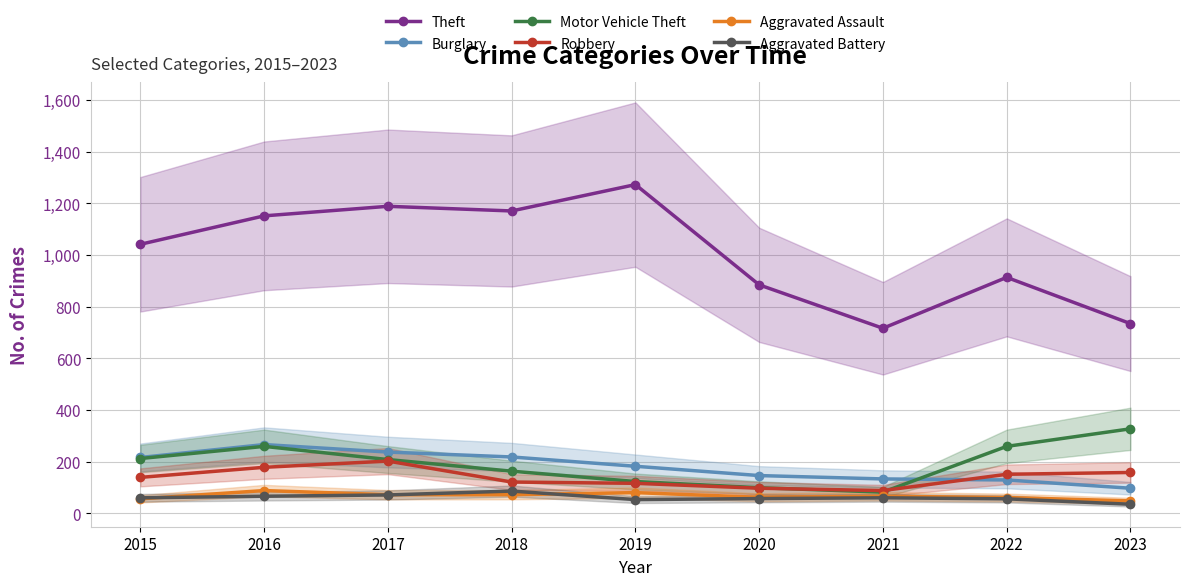

Reading left to right, extract all data points from this chart.

Theft: 2015=1041	2016=1151	2017=1188	2018=1170	2019=1272	2020=884	2021=716	2022=913	2023=734
Burglary: 2015=216	2016=266	2017=237	2018=218	2019=182	2020=146	2021=133	2022=129	2023=97
Motor Vehicle Theft: 2015=212	2016=259	2017=208	2018=163	2019=123	2020=99	2021=82	2022=259	2023=327
Robbery: 2015=139	2016=178	2017=202	2018=121	2019=116	2020=97	2021=88	2022=151	2023=158
Aggravated Assault: 2015=56	2016=88	2017=72	2018=72	2019=80	2020=62	2021=66	2022=61	2023=48
Aggravated Battery: 2015=60	2016=66	2017=71	2018=86	2019=53	2020=57	2021=60	2022=56	2023=35